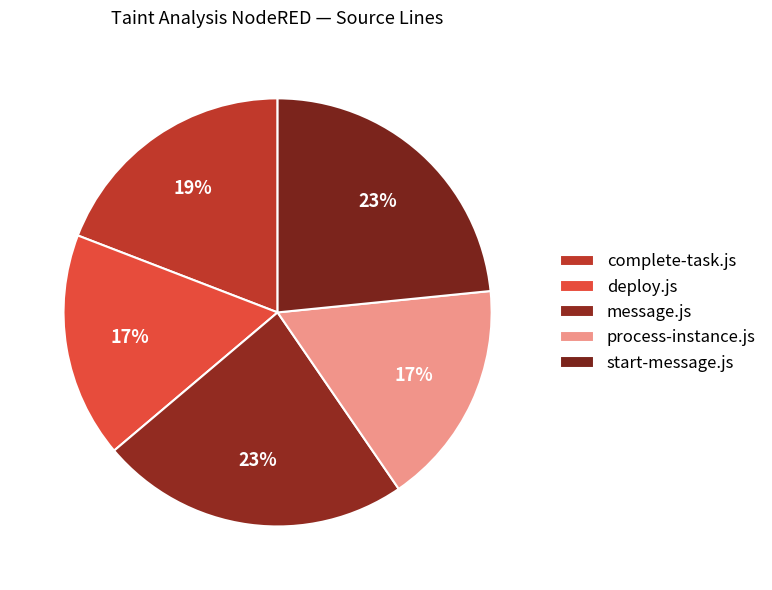

To the nearest percent, what is the combined percentage of process-instance.js and start-message.js?

40%